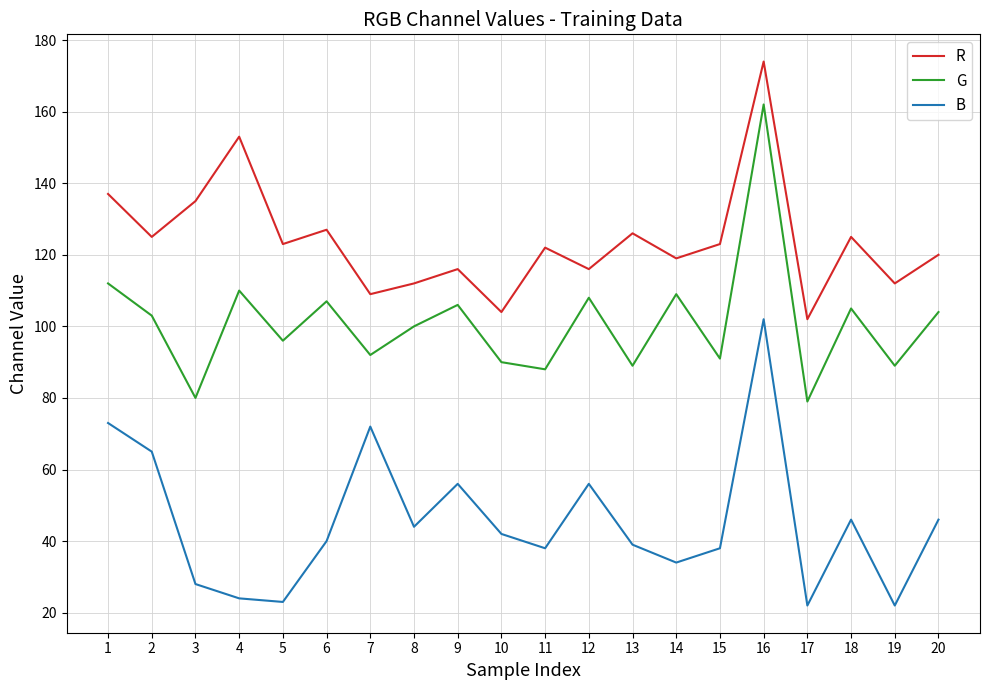

True or false: B and R cross at least once.

False